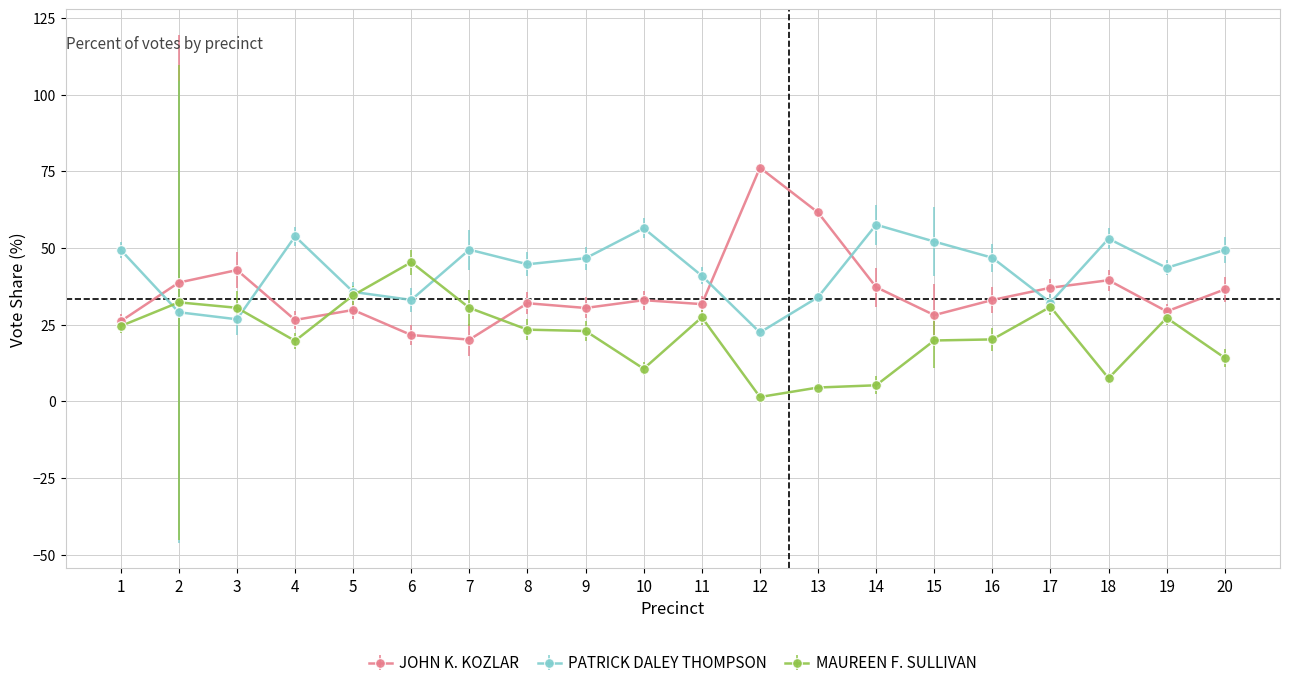

At 4, list the series in order from smallest to largest.

MAUREEN F. SULLIVAN, JOHN K. KOZLAR, PATRICK DALEY THOMPSON